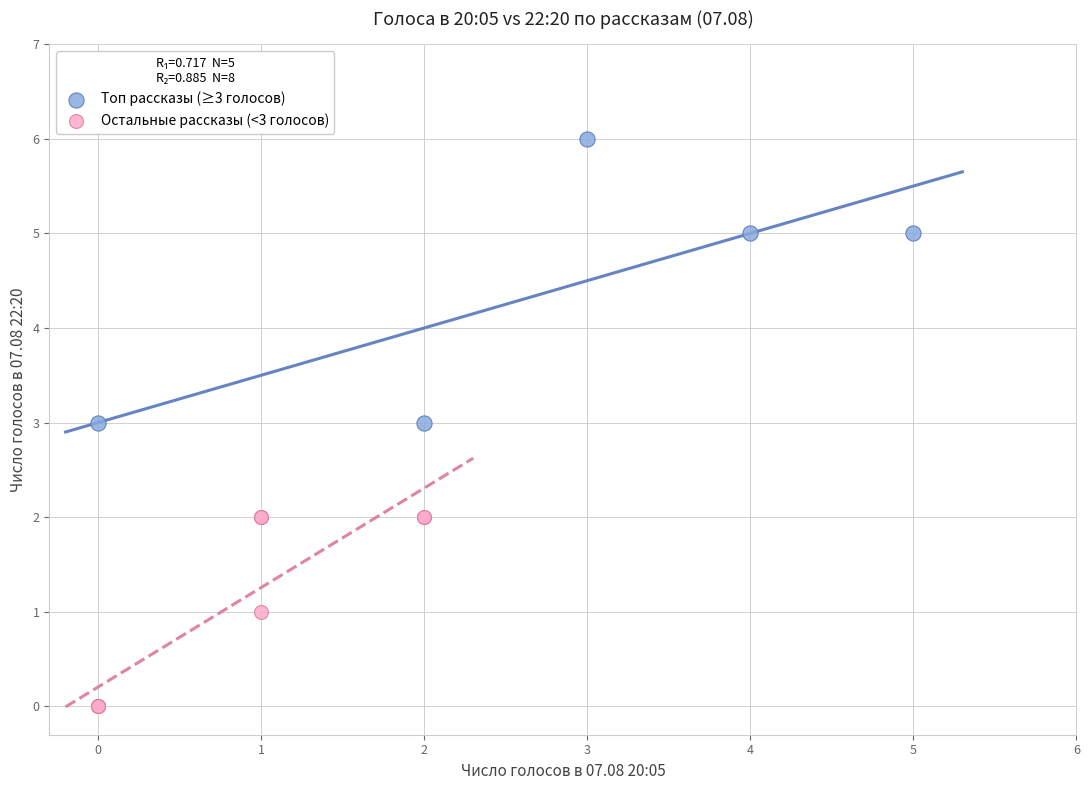

Which series contains the highest Y value?

Топ рассказы (≥3 голосов)